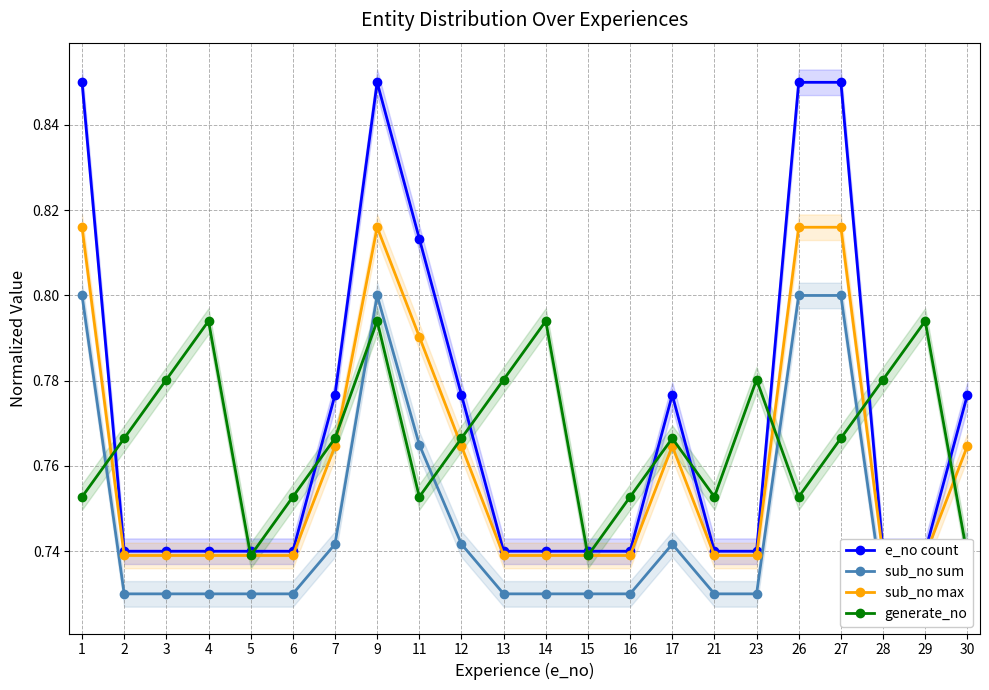

Where is the first local maximum for sub_no max?

9